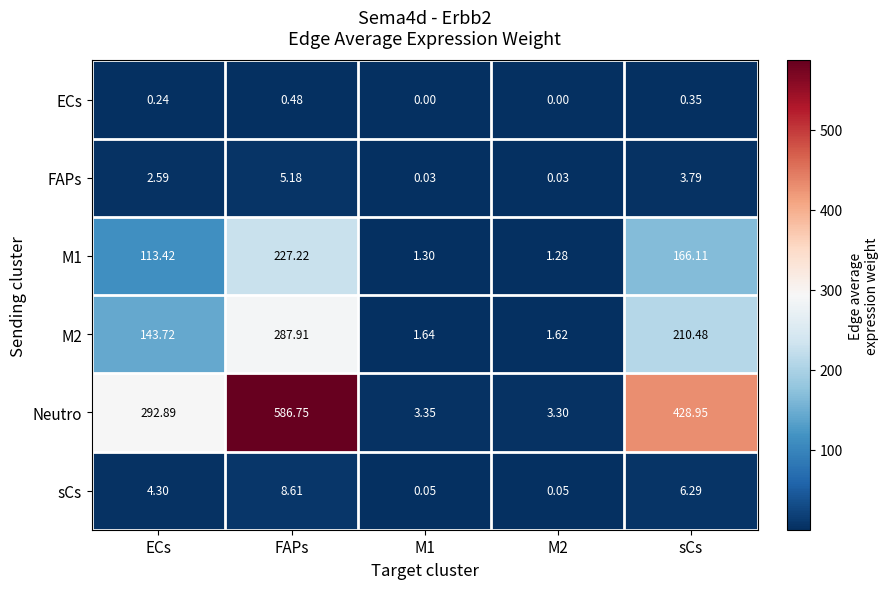

Count the number of data series in this chart.

6